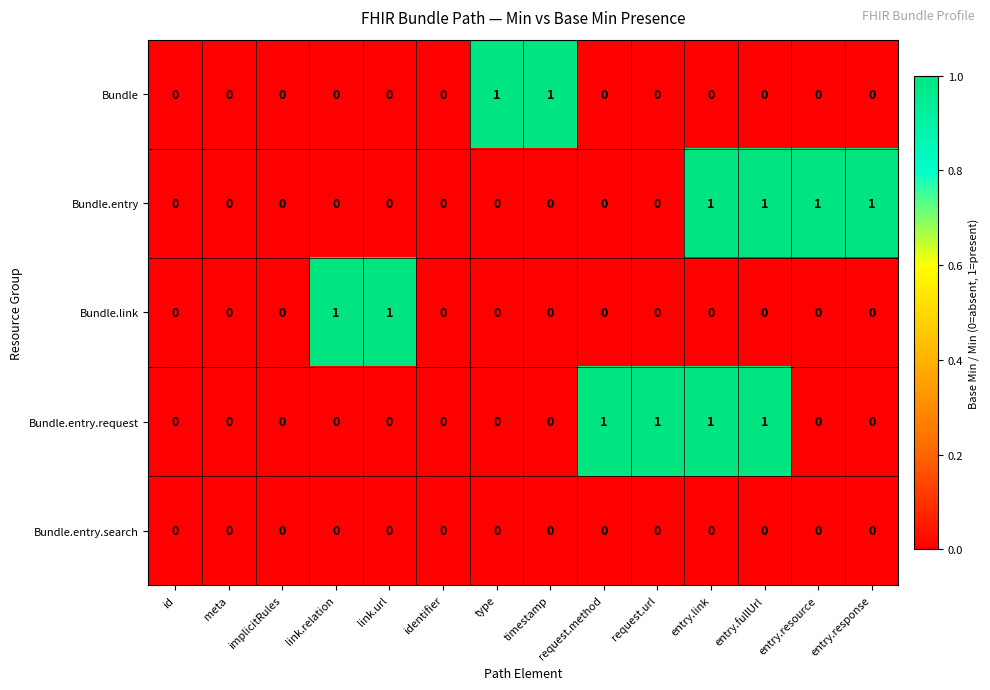

The Bundle.entry series shows -1 at meta. True or false?

False